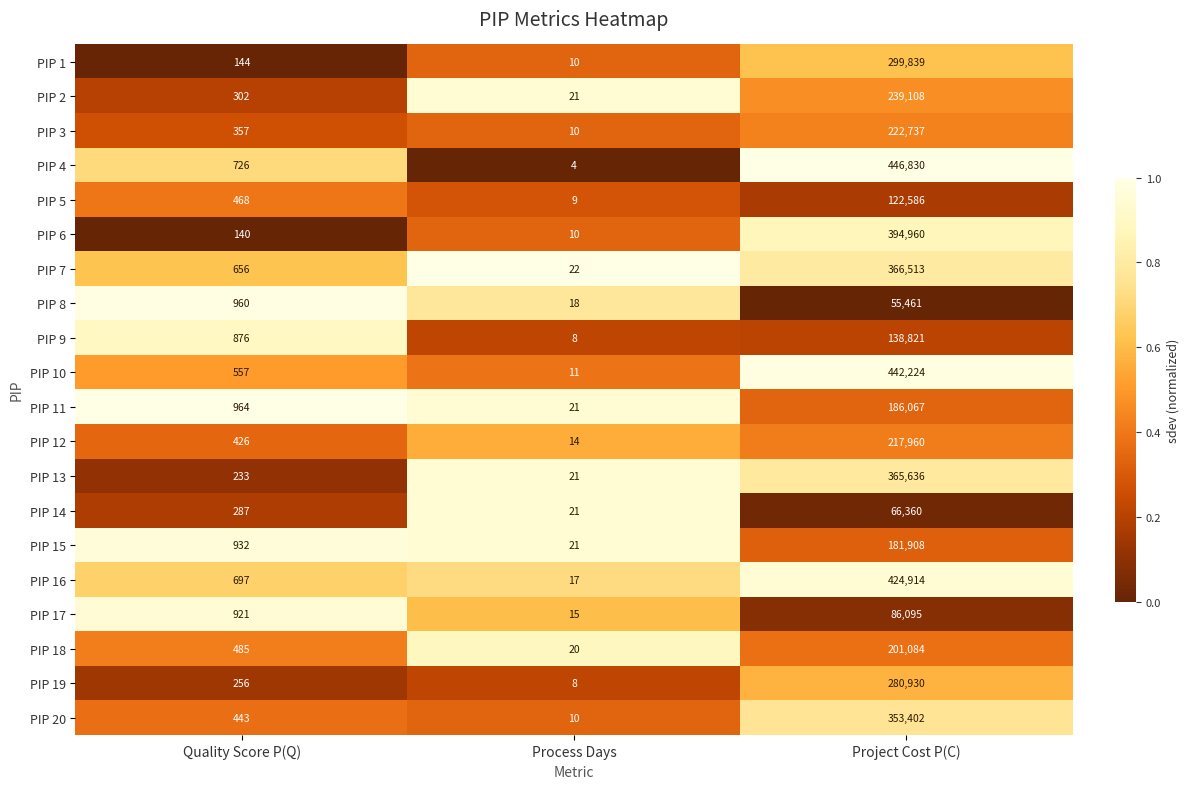

Which series has the widest spread of values?

PIP 4